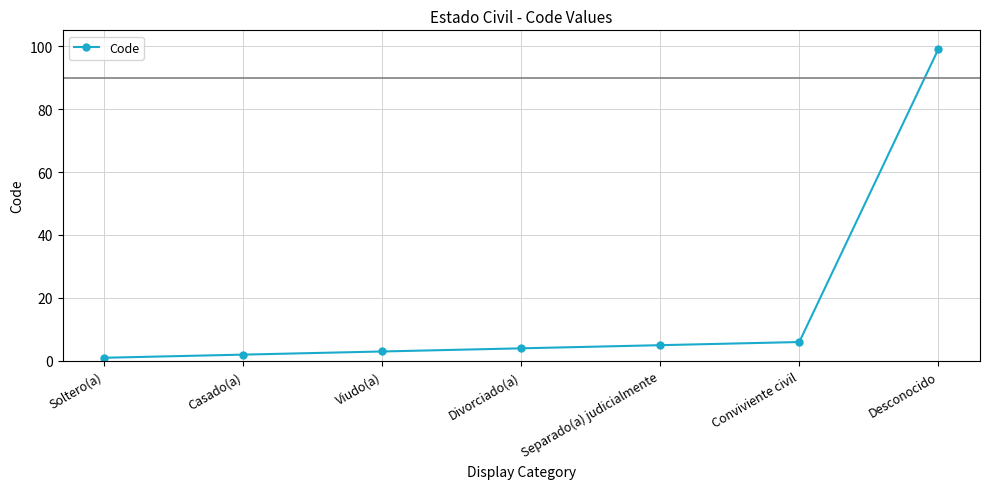

Does the chart have visible grid lines?

Yes